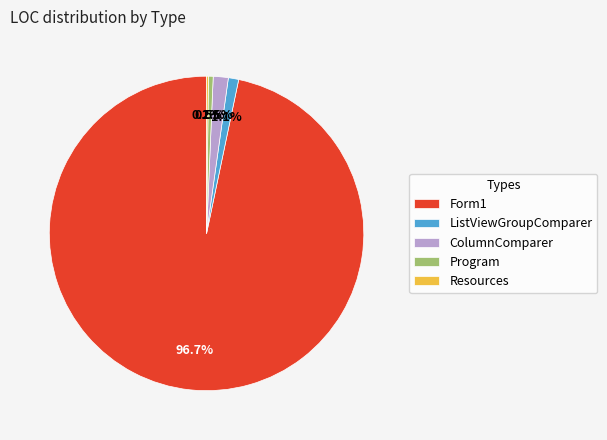

Is there a majority slice in this chart?

Yes